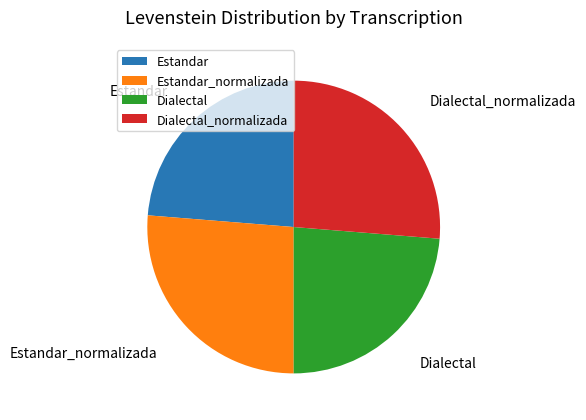

Is it true that Dialectal is 24% of the pie?

True